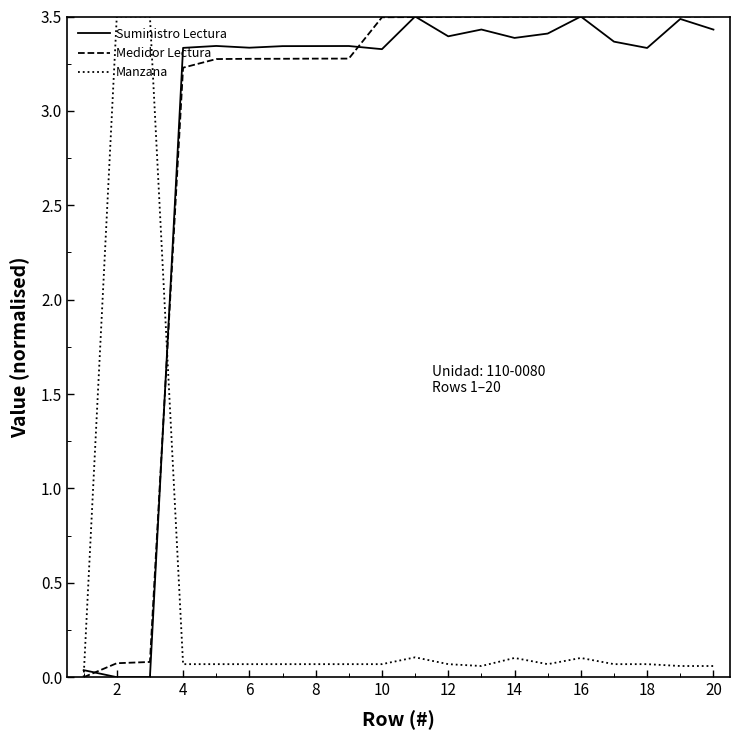

What is the greatest value displayed?

3.5